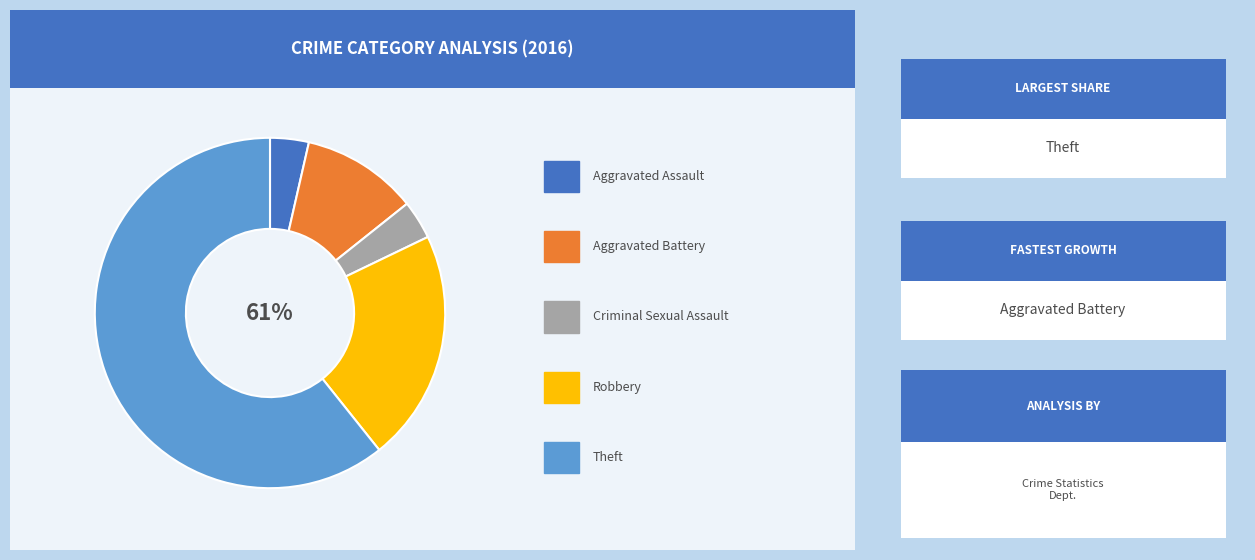

Count the number of slices in the pie.

5